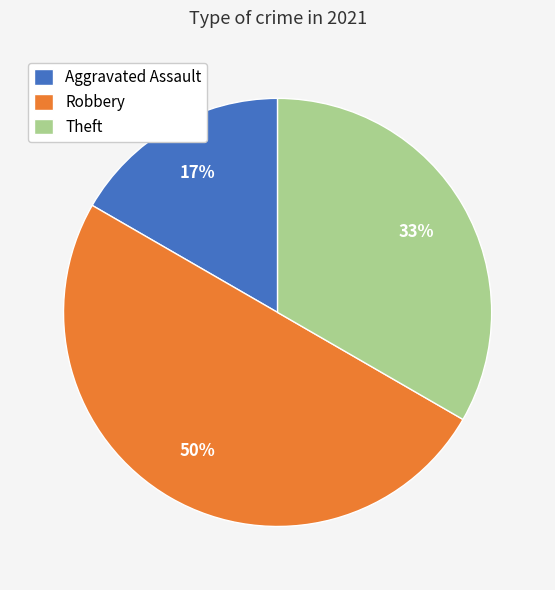

Is Theft the majority of the pie?

No